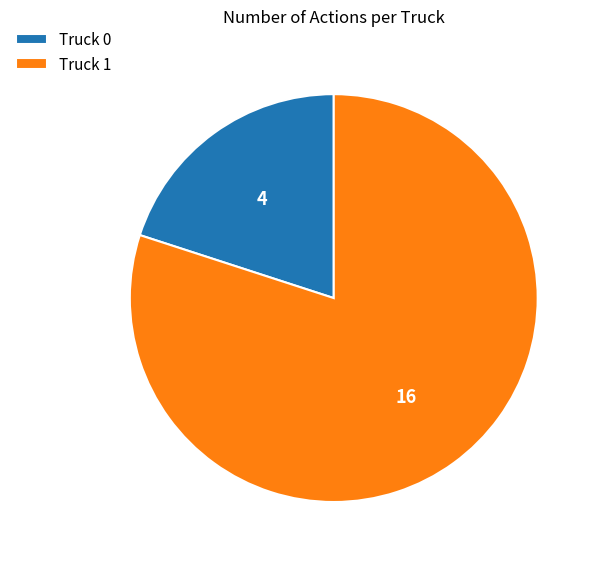

Is there any slice that represents more than half of the pie?

Yes